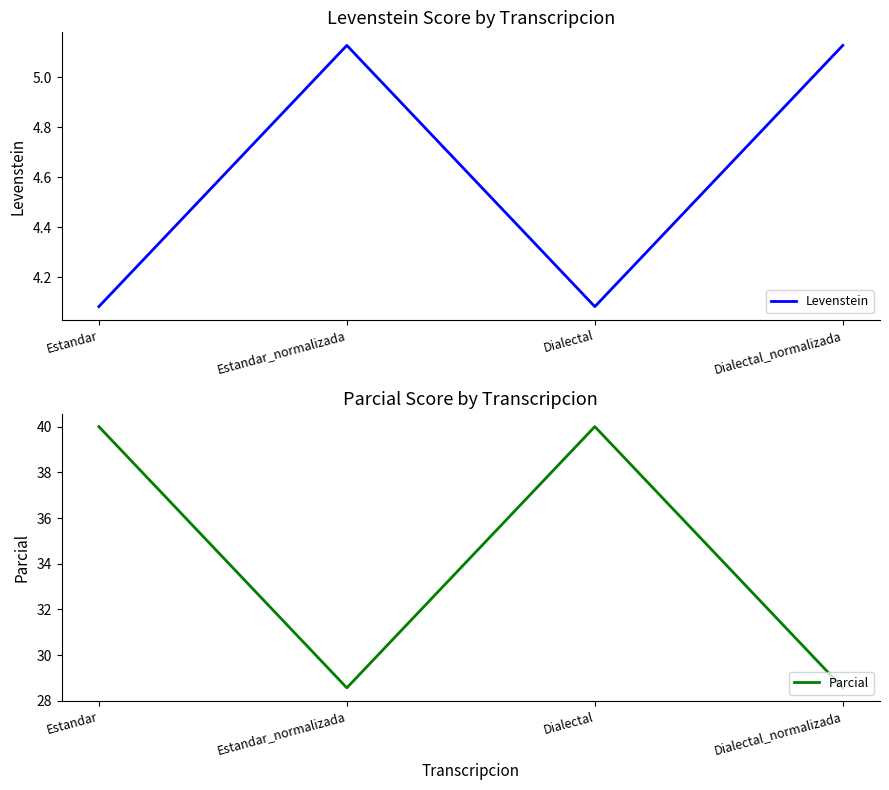

What are all the series names shown in the legend?

Levenstein, Parcial